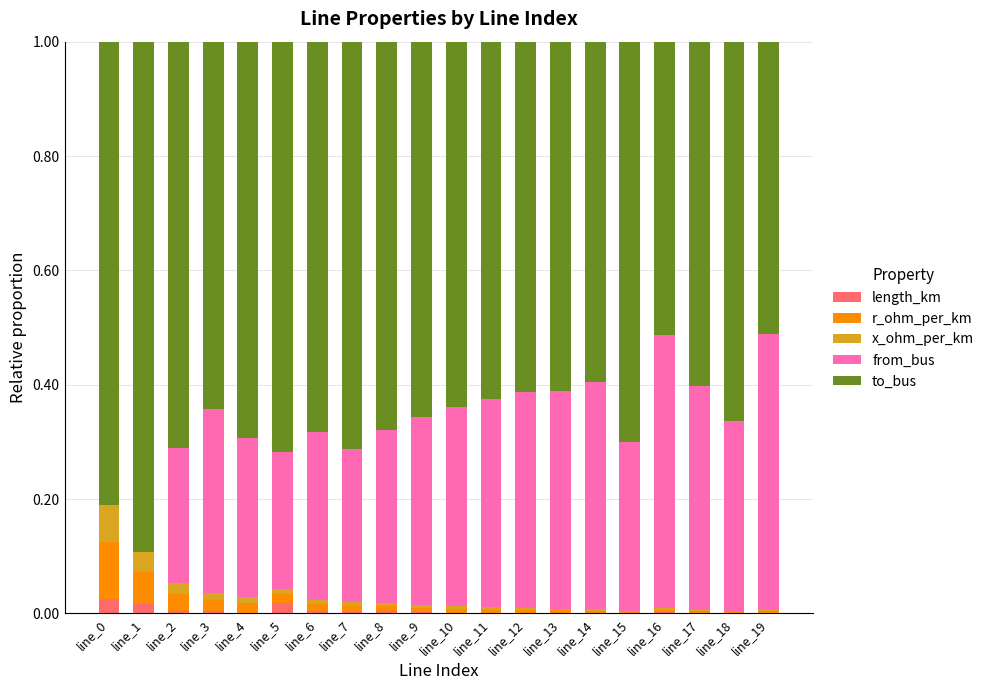

Is it true that length_km equals 0.0 at line_6?

True